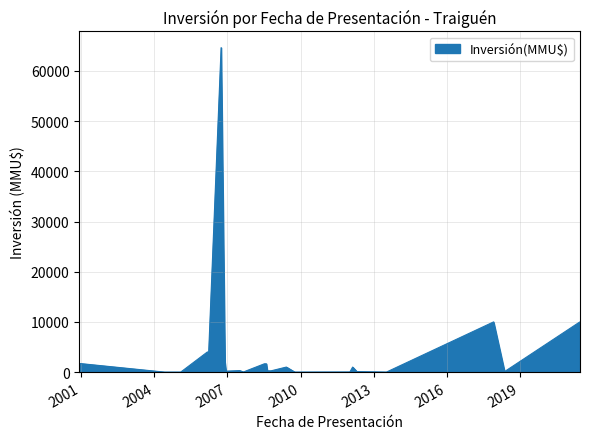

What is the difference between the maximum and minimum values?

64655